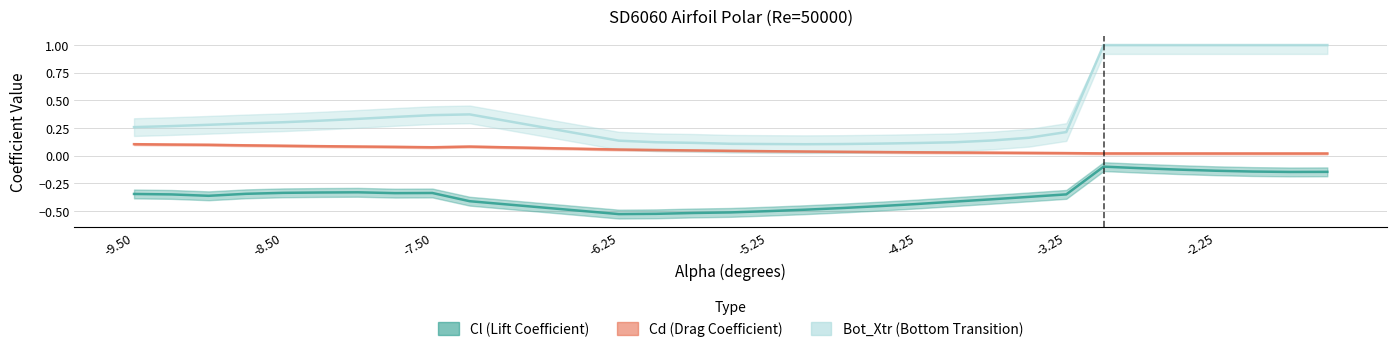

How many interior local valleys does the Cl series have?

4